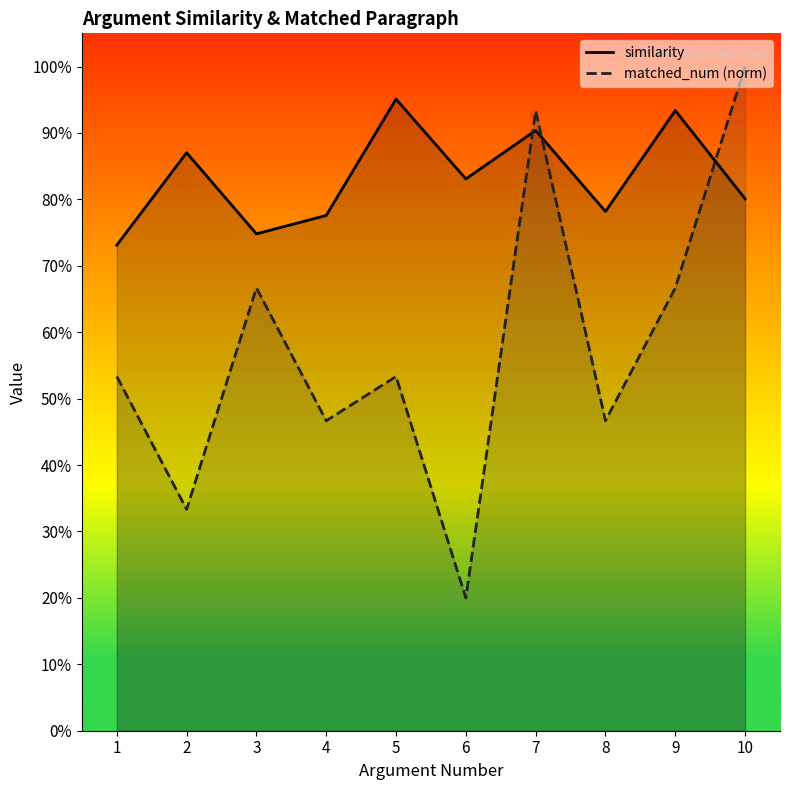

Reading right to left, list all the values displayed in this chart.

similarity: 10=0.8	9=0.9	8=0.8	7=0.9	6=0.8	5=1.0	4=0.8	3=0.7	2=0.9	1=0.7
matched_num (norm): 10=1.0	9=0.7	8=0.5	7=0.9	6=0.2	5=0.5	4=0.5	3=0.7	2=0.3	1=0.5